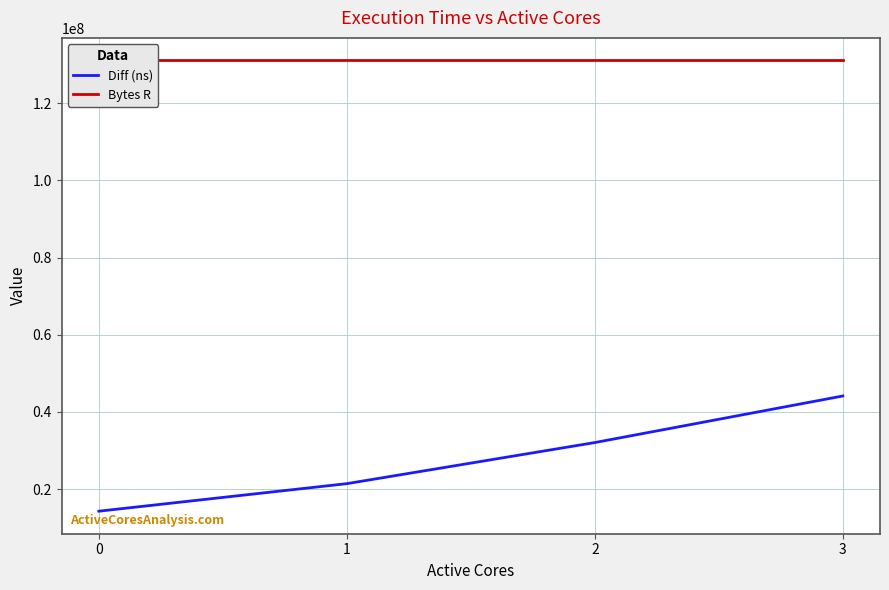

What are all the series names shown in the legend?

Diff (ns), Bytes R